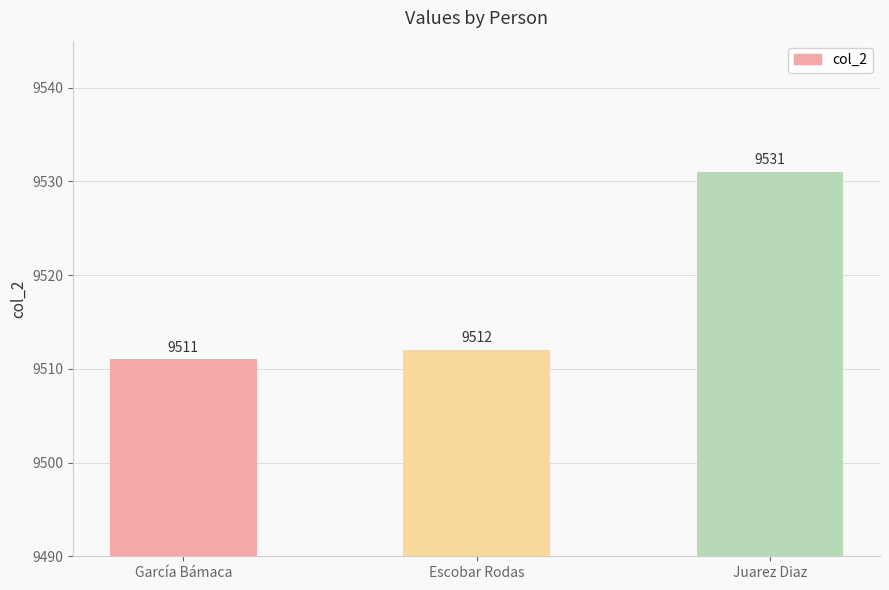

Read the value at Escobar Rodas, to the nearest 5.

9510